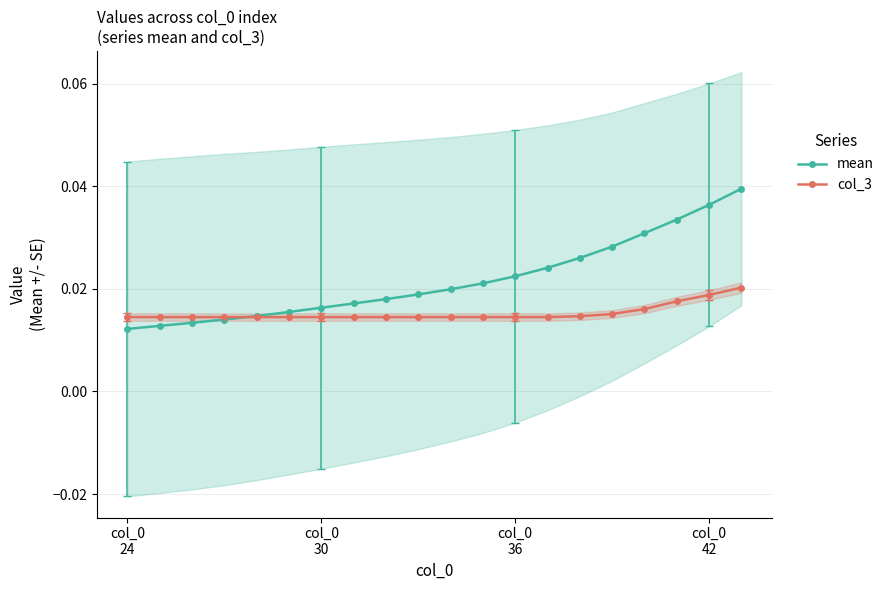

True or false: col_3 has more than 2 points higher than both neighbors.

False